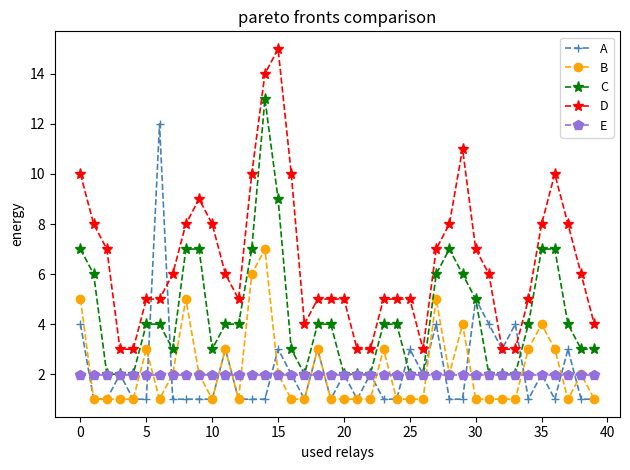

Which series has the largest total across all categories?

D